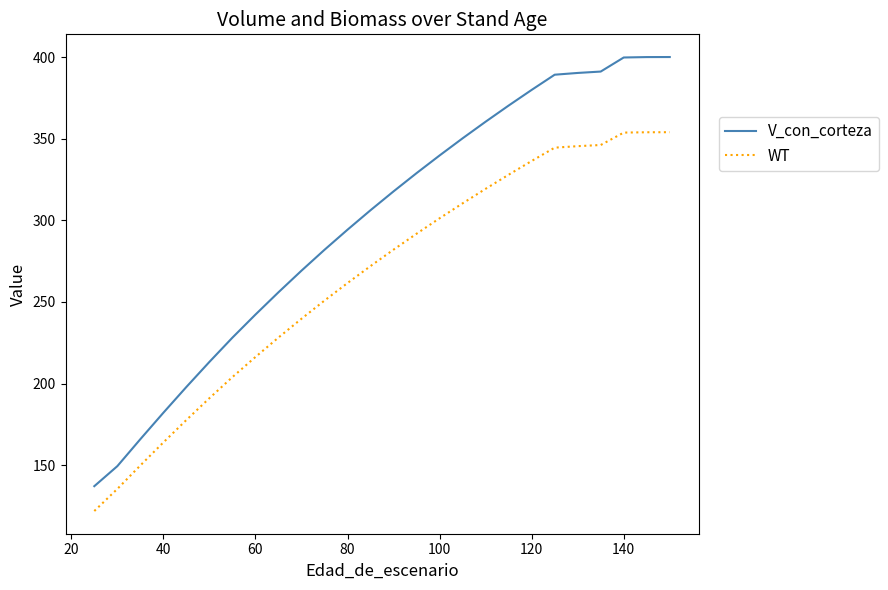

How many lines are shown in the chart?

2